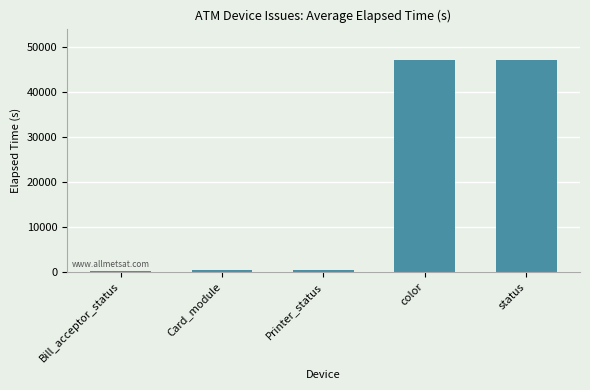

What value does the data have at color?

47006.4